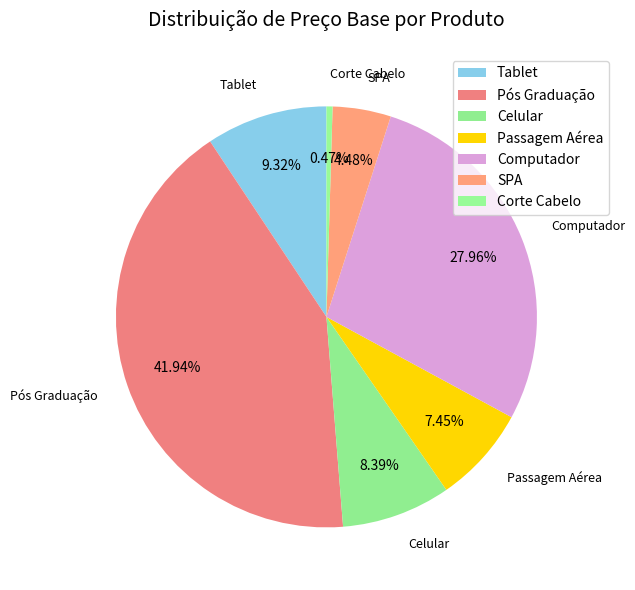

Is it true that Pós Graduação is 42% of the pie?

True